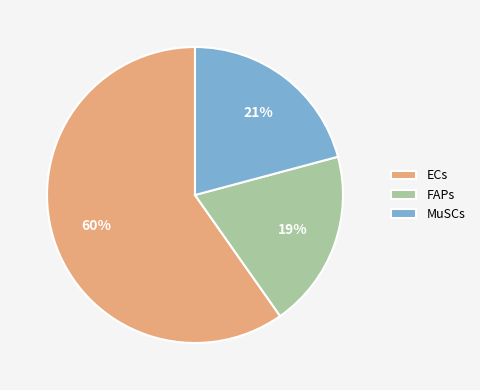

True or false: MuSCs accounts for 12% of the total.

False